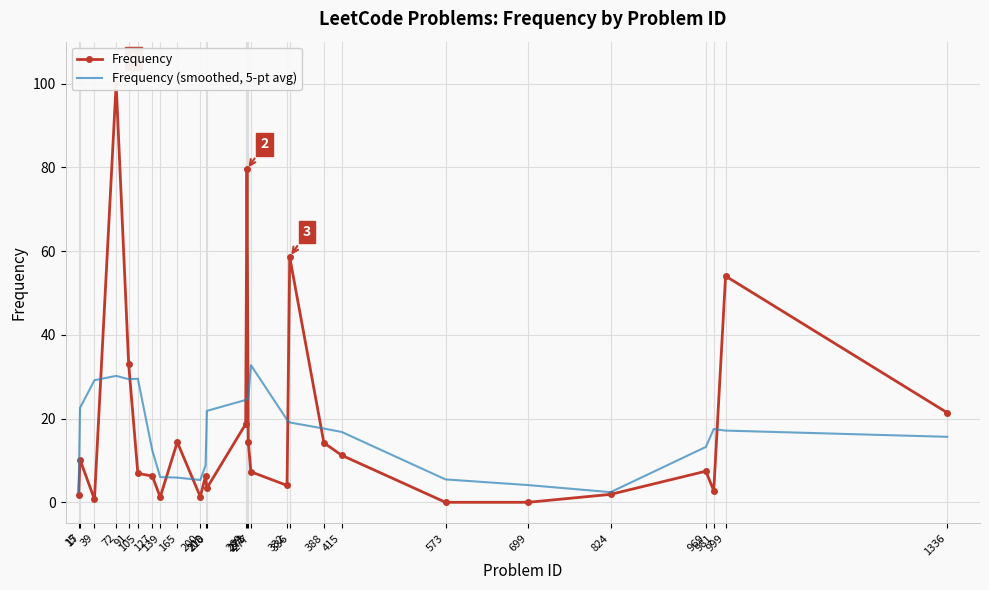

After their last crossing, which series has the higher values: Frequency or Frequency (smoothed, 5-pt avg)?

Frequency